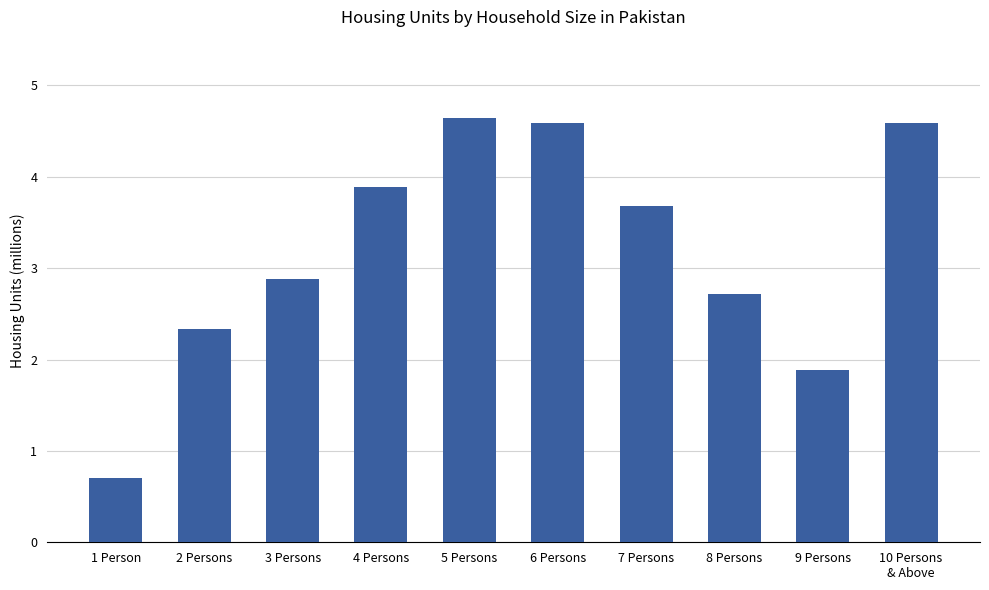

What is the change in value from 3 Persons to 10 Persons
& Above?

+1.7